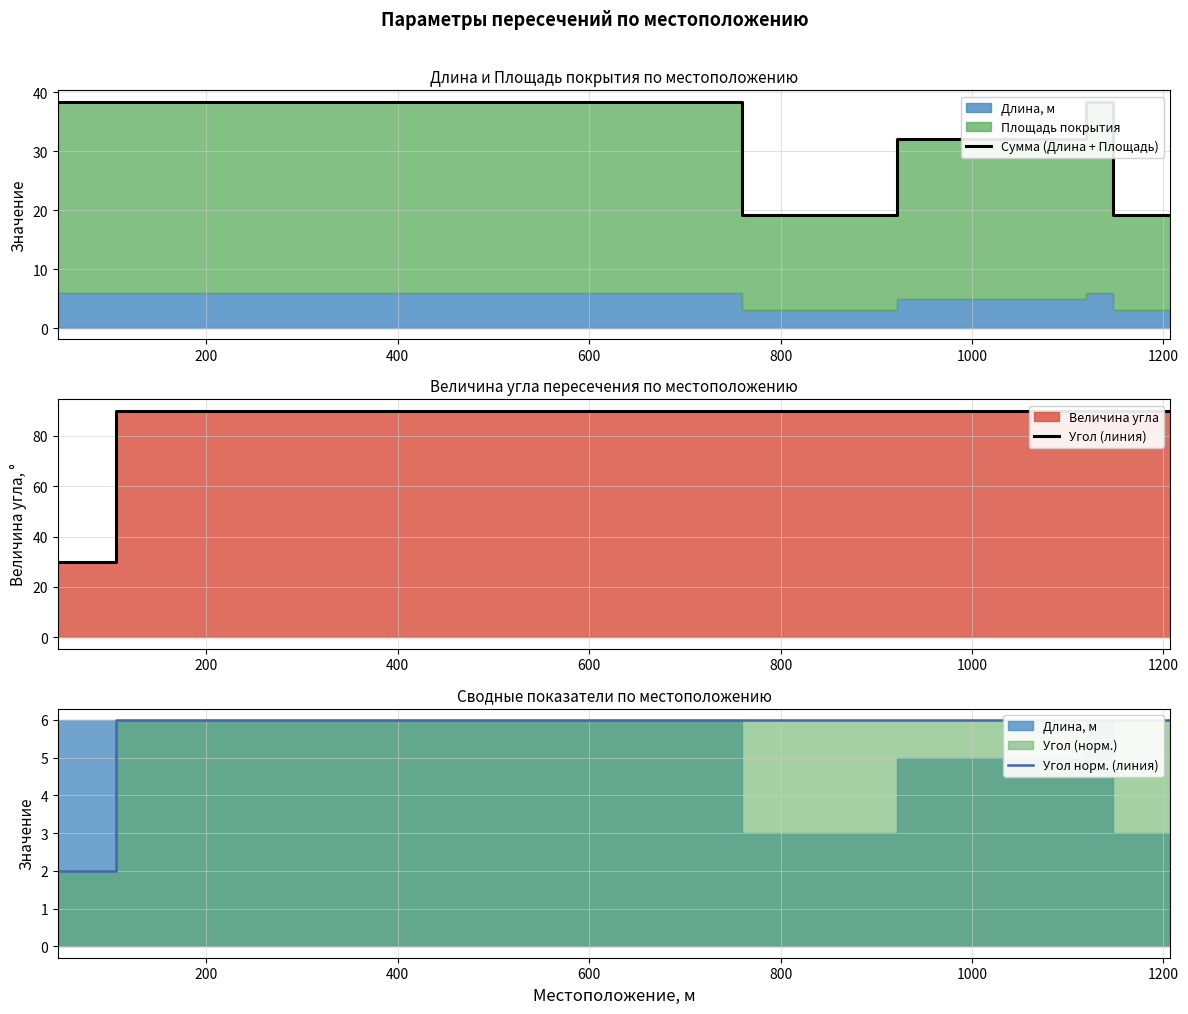

List the series in order of their overall mean, highest first.

Угол (линия), Сумма (Длина + Площадь), Угол норм. (линия)